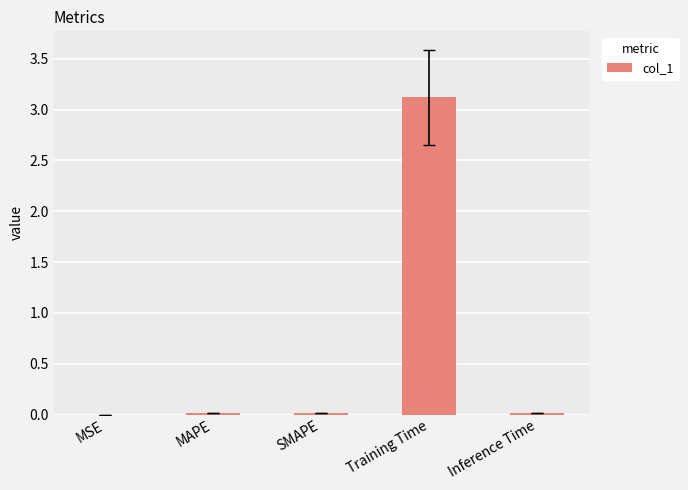

Are the bars horizontal?

No